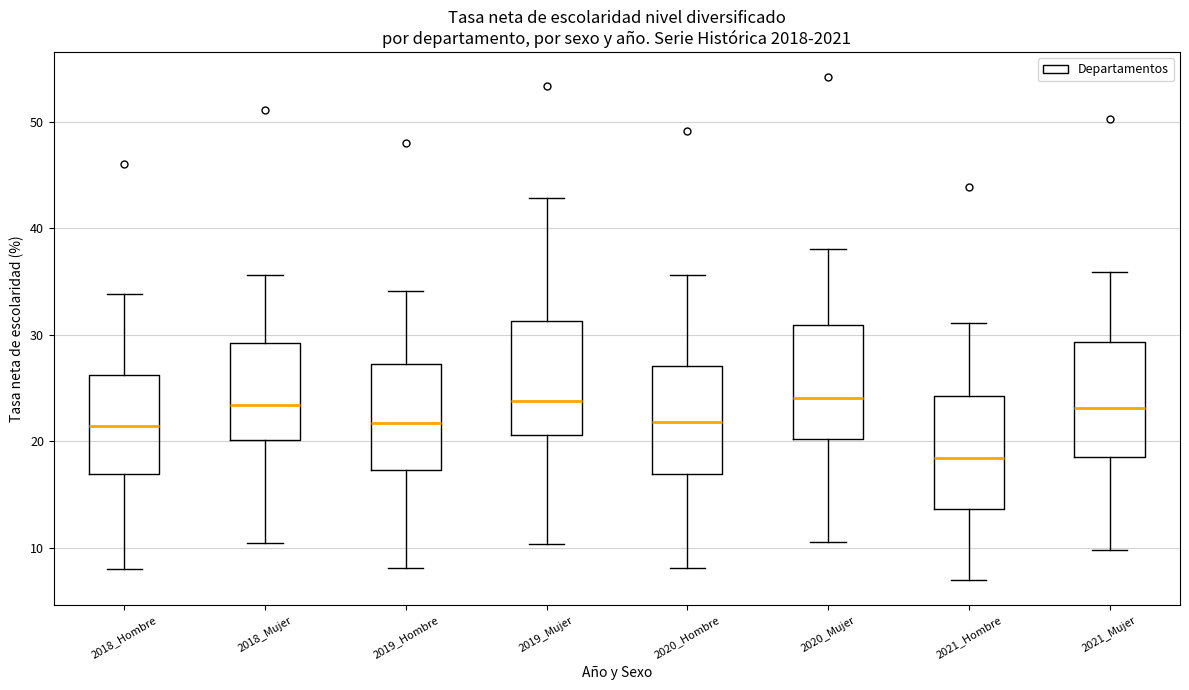

Where does the median line of the box for 2018_Hombre sit on the y-axis? The values are not printed on the chart, so give them approximately, as read against the axis.

21